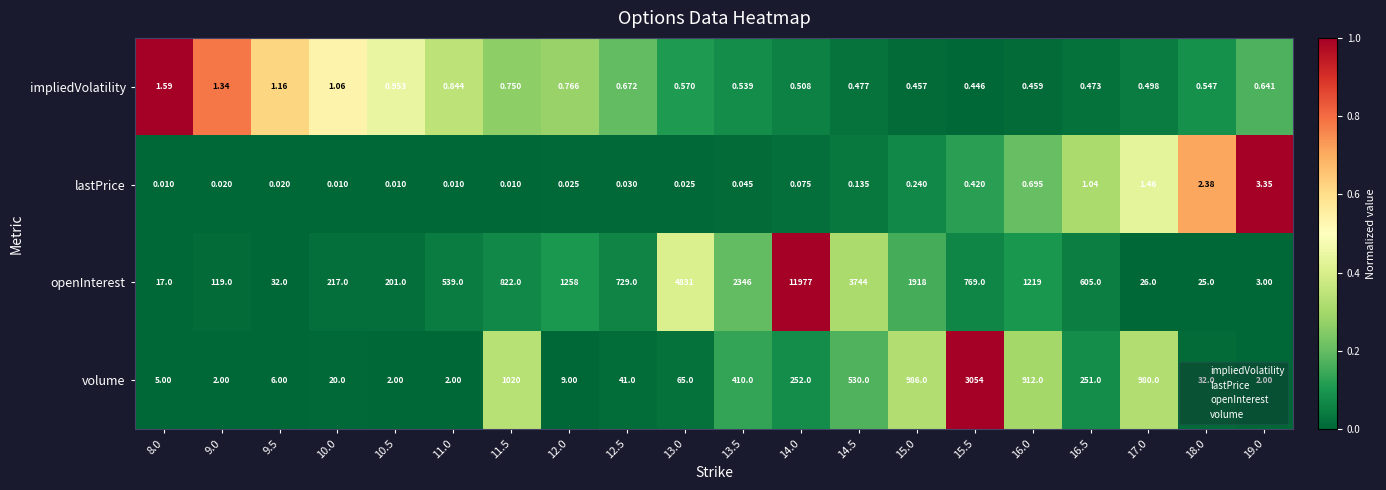

Which series changed the most between 14.0 and 15.5?

openInterest